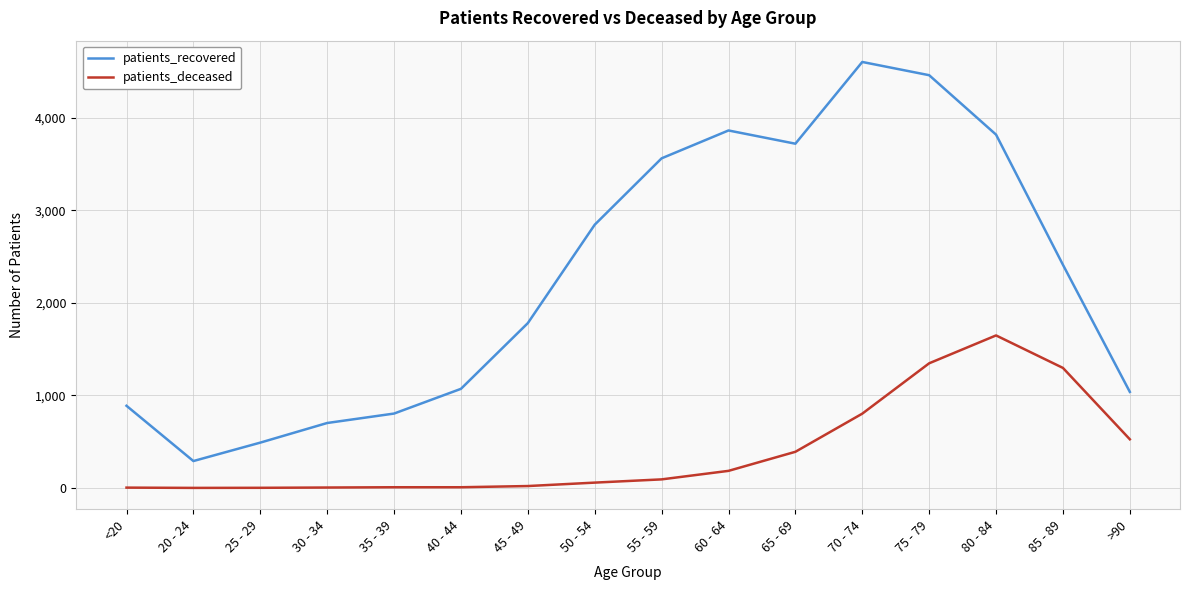

What is the maximum value for patients_deceased?

1648